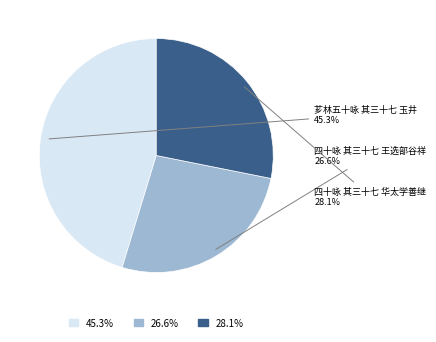

Is there a majority slice in this chart?

No